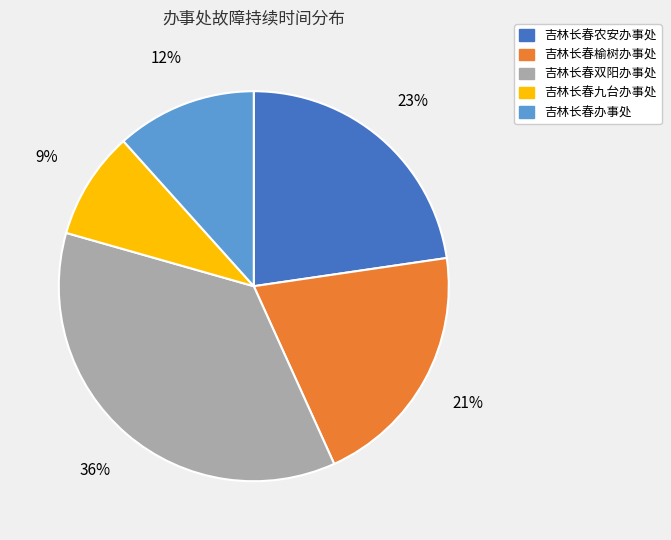

To the nearest percent, what is the average slice percentage?

20%